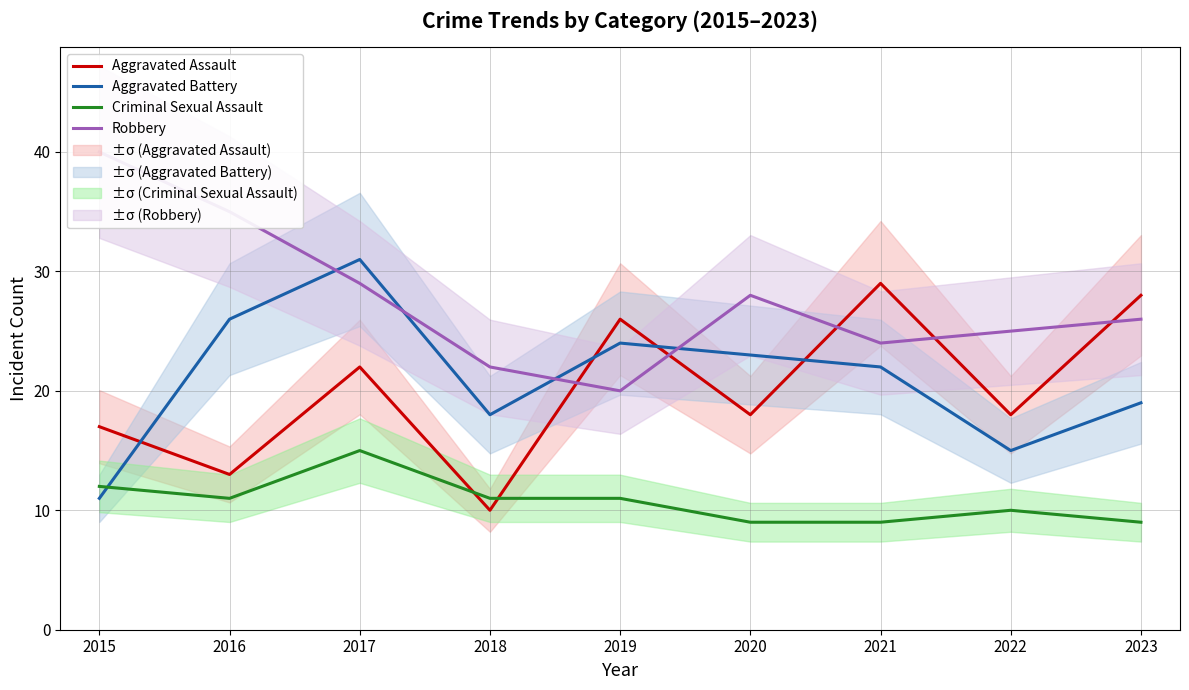

What is the difference between the highest and lowest values at 2018?

12